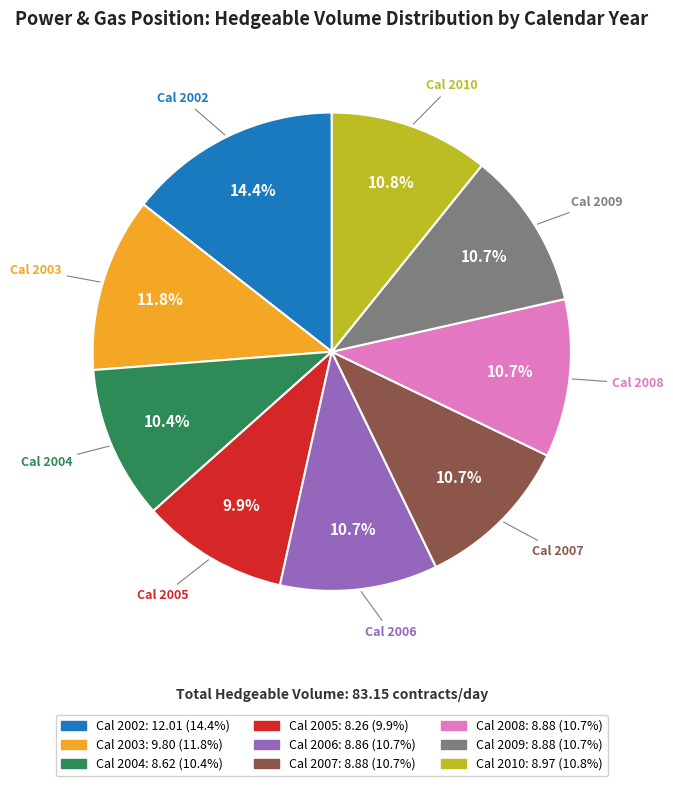

What is the largest slice in the pie chart?

Cal 2002